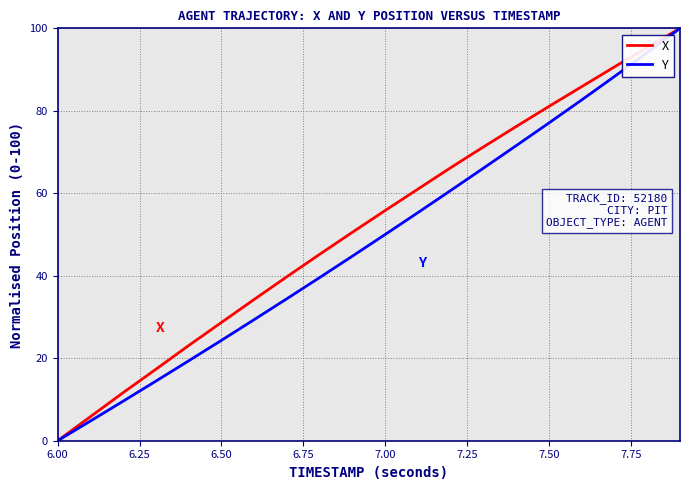

What is the highest value of the X series?

100.0